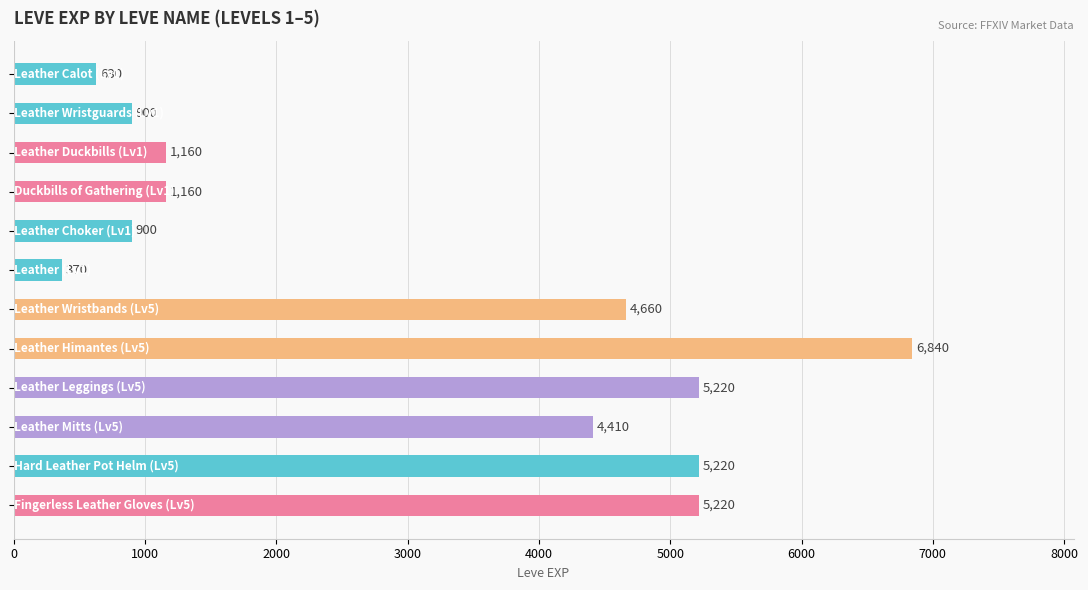

How many categories are shown in the chart?

12